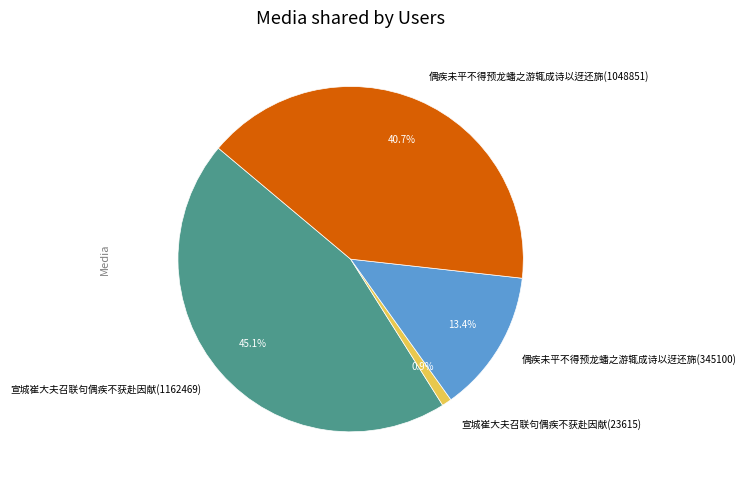

Between 宣城崔大夫召联句偶疾不获赴因献(1162469) and 偶疾未平不得预龙蟠之游辄成诗以迓还旆(1048851), which is larger?

宣城崔大夫召联句偶疾不获赴因献(1162469)